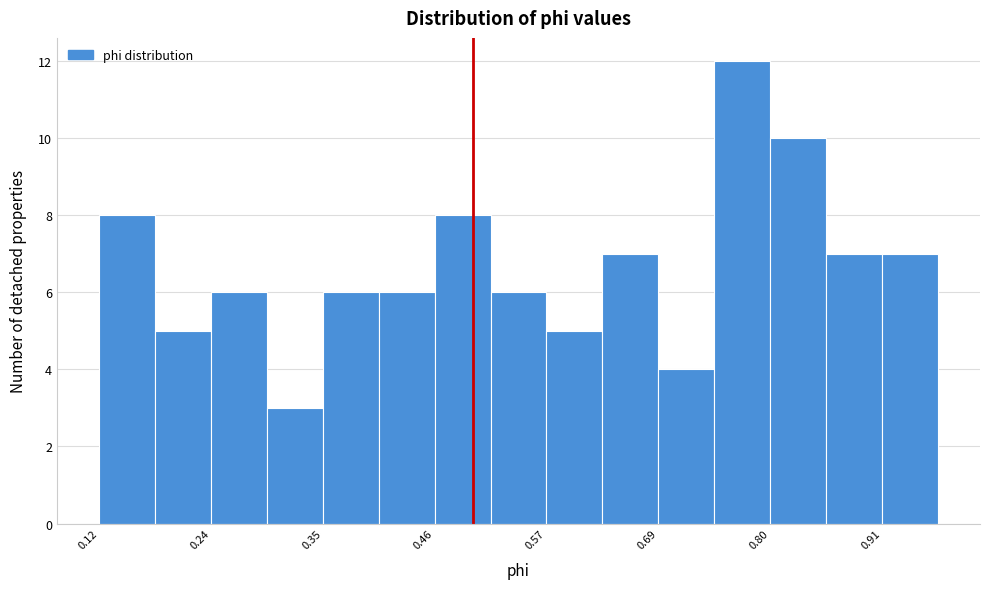

Around what value on the x-axis is the tallest bar? Give the approximate position of its centre, as read against the axis.

0.78